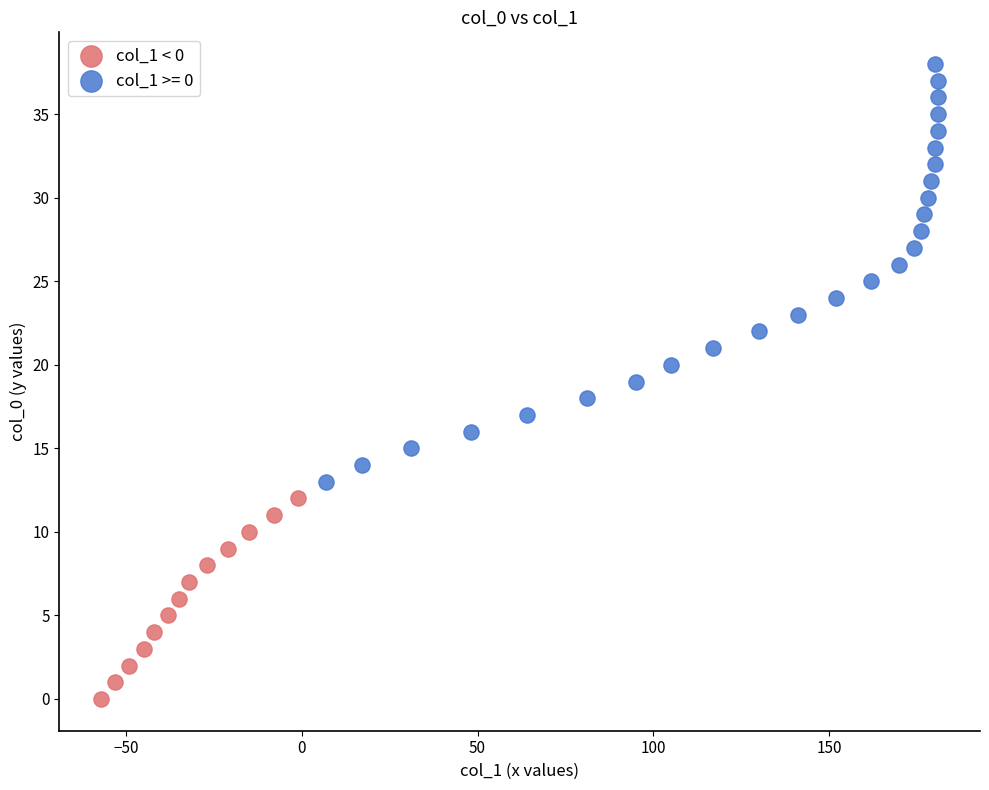

Which series reaches the maximum Y coordinate?

col_1 >= 0